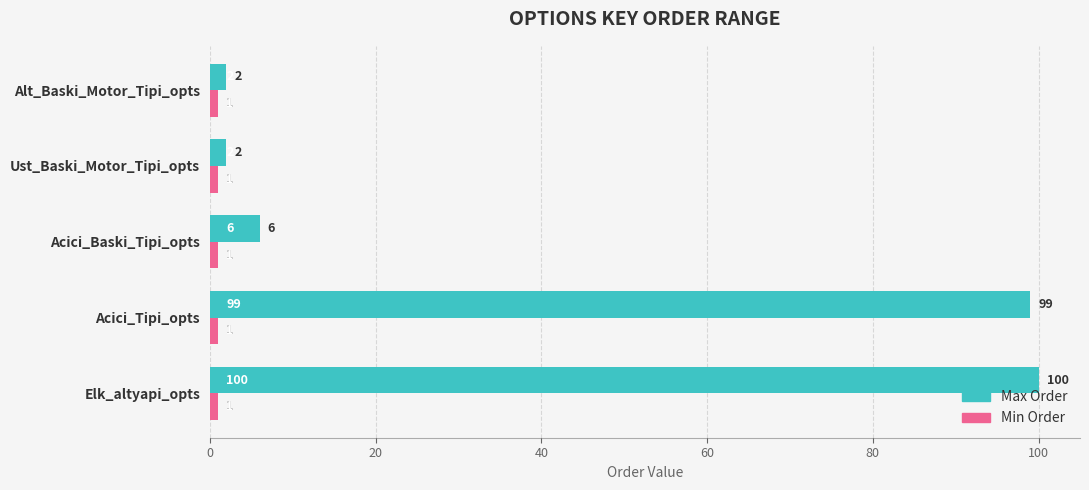

How many series are shown in this chart?

2